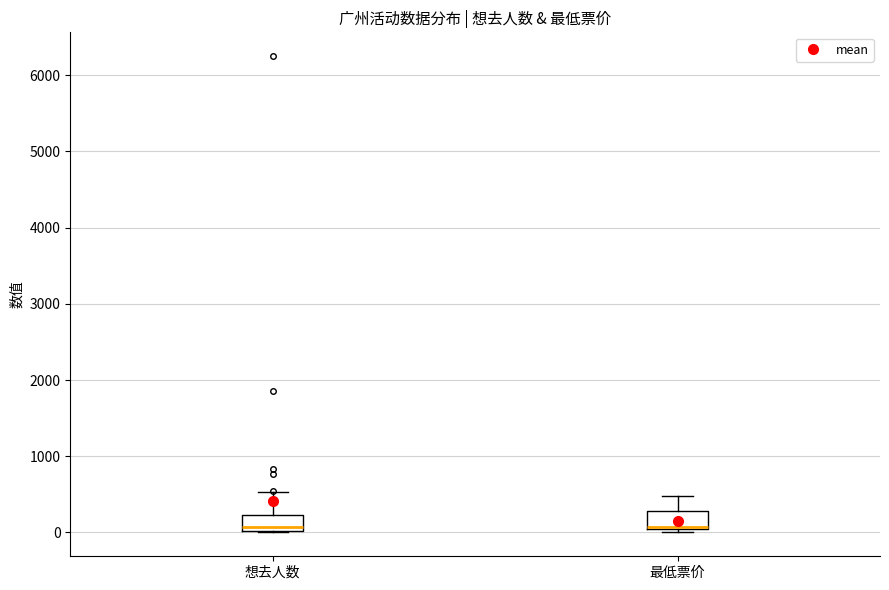

Reading left to right, read every box against the y-axis: the position of its median line, the range the box covers, and the ends of its whiskers. The values are not printed on the chart, so give them approximately, as read against the axis.

想去人数: median 100, box 0 to 200, whiskers 0 to 500
最低票价: median 100, box 0 to 300, whiskers 0 (just below the box's lower edge) to 500